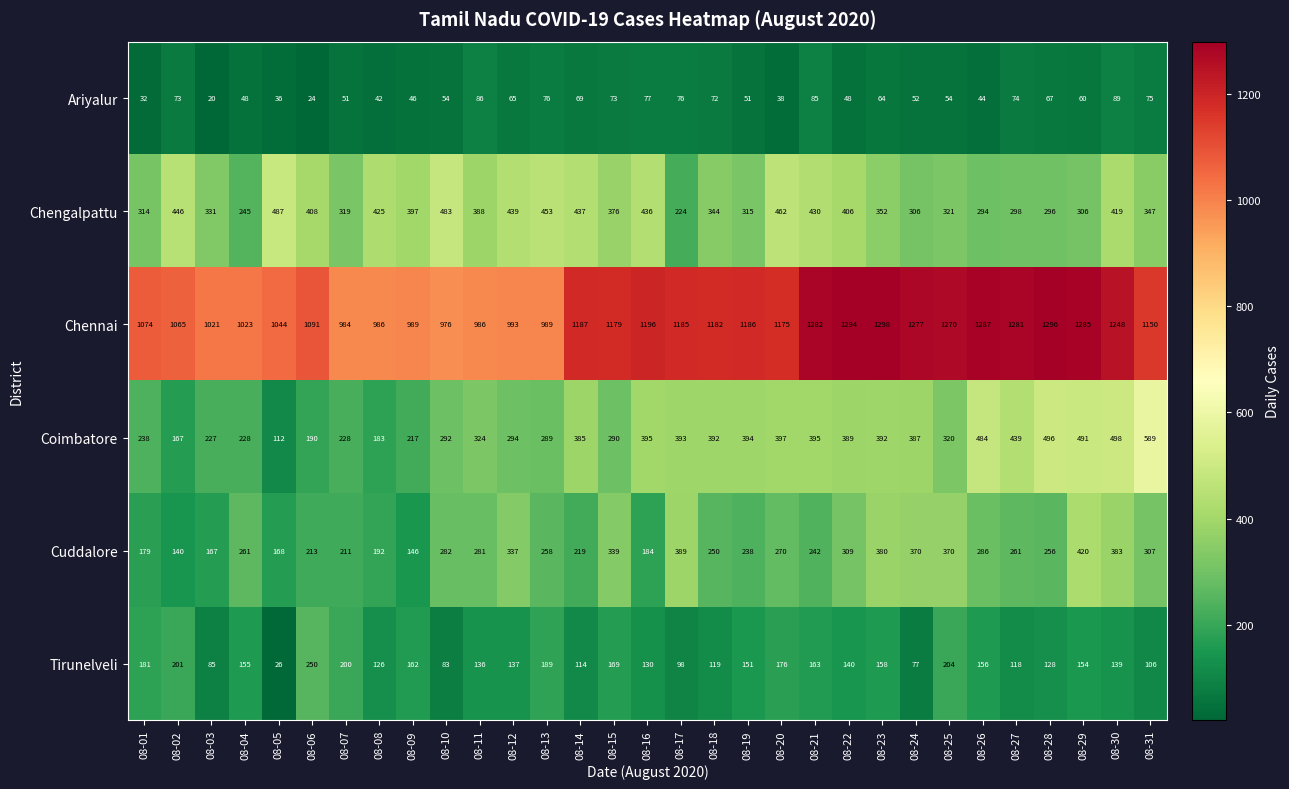

At how many categories does at least one series exceed 272?

31